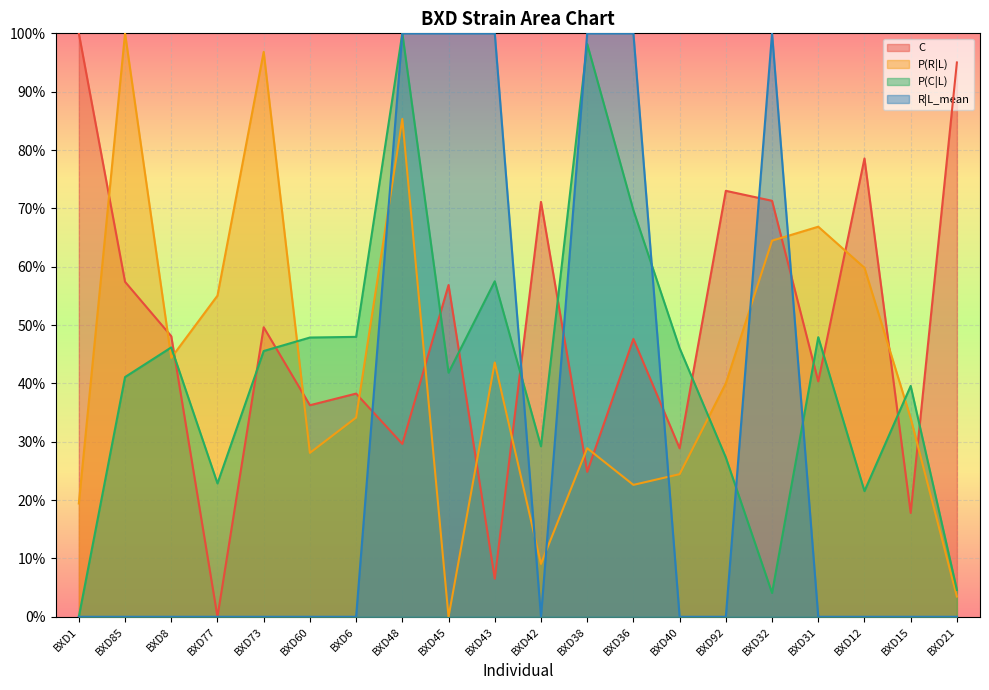

Which series has the largest range (max minus min)?

C